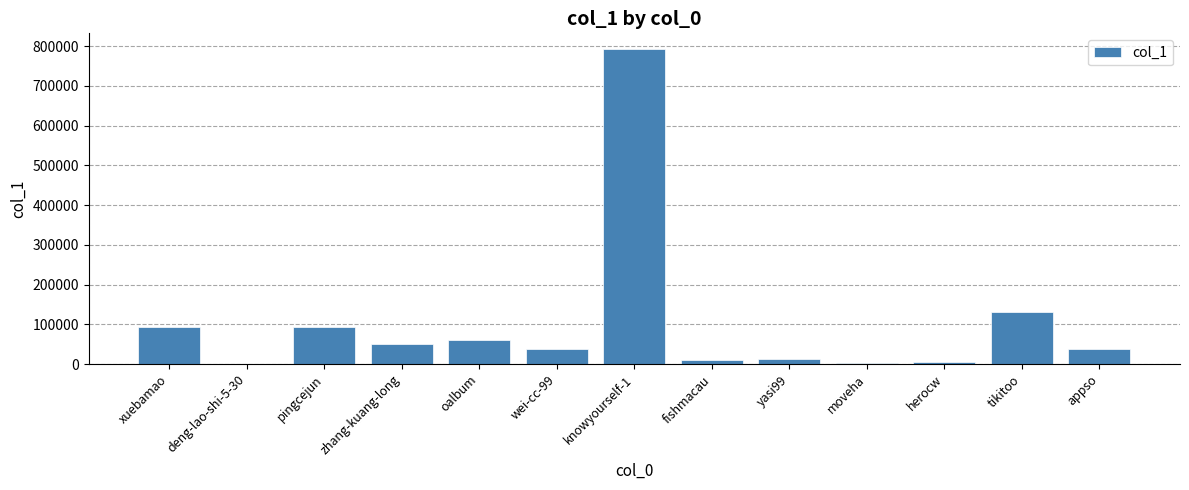

What is the average value?

102020